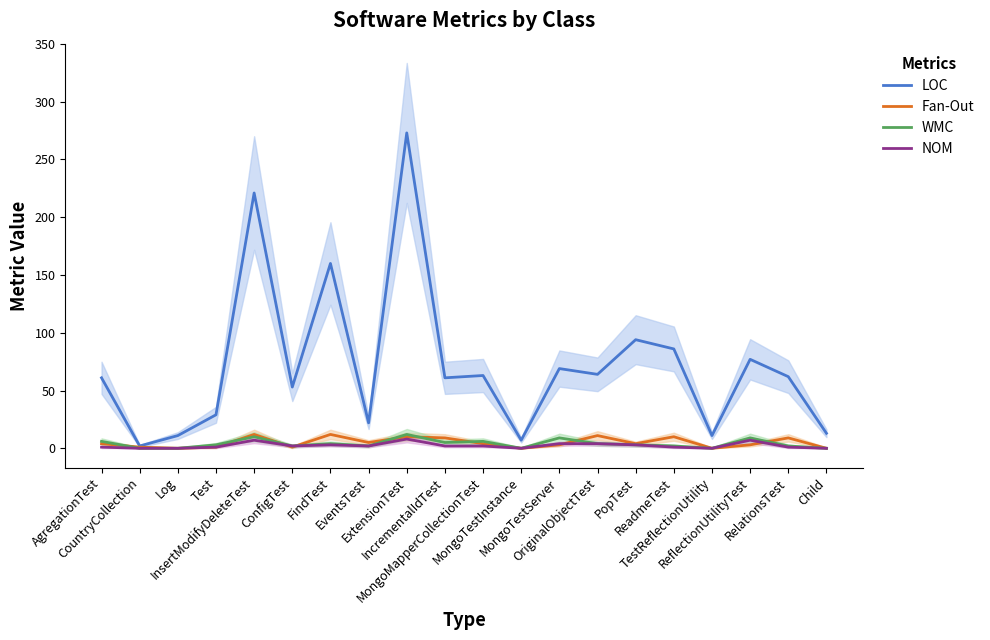

True or false: Fan-Out has a value of 2 at CountryCollection.

False